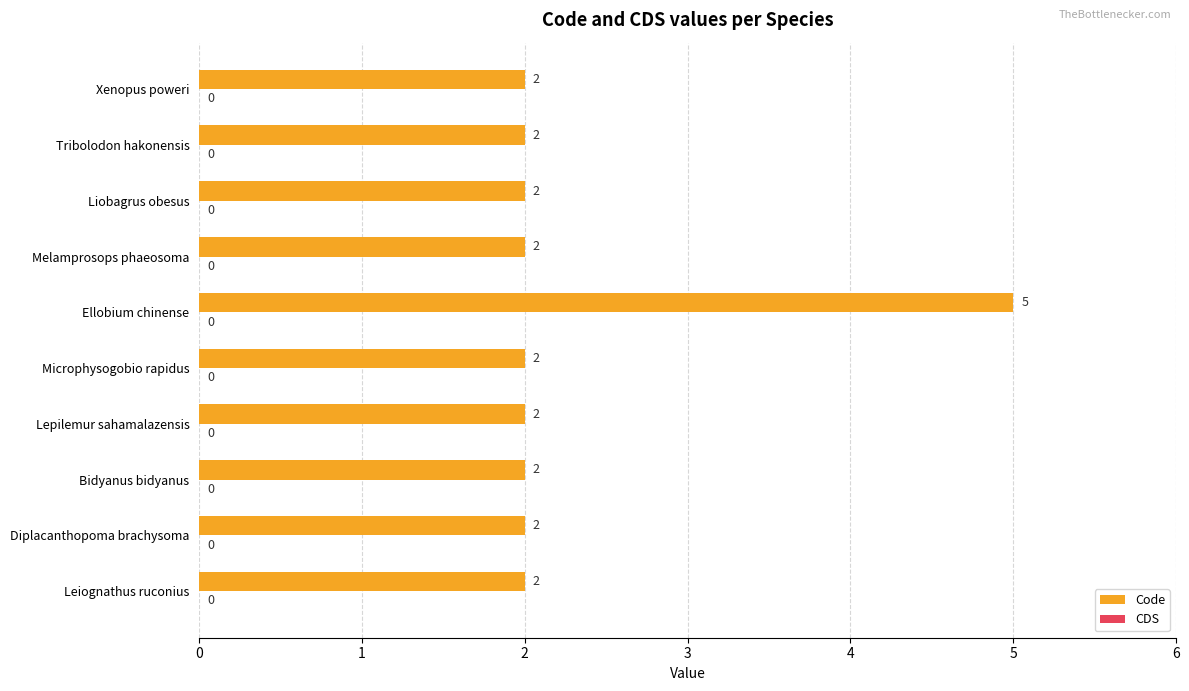

What is the change in value from Ellobium chinense to Melamprosops phaeosoma?

-3